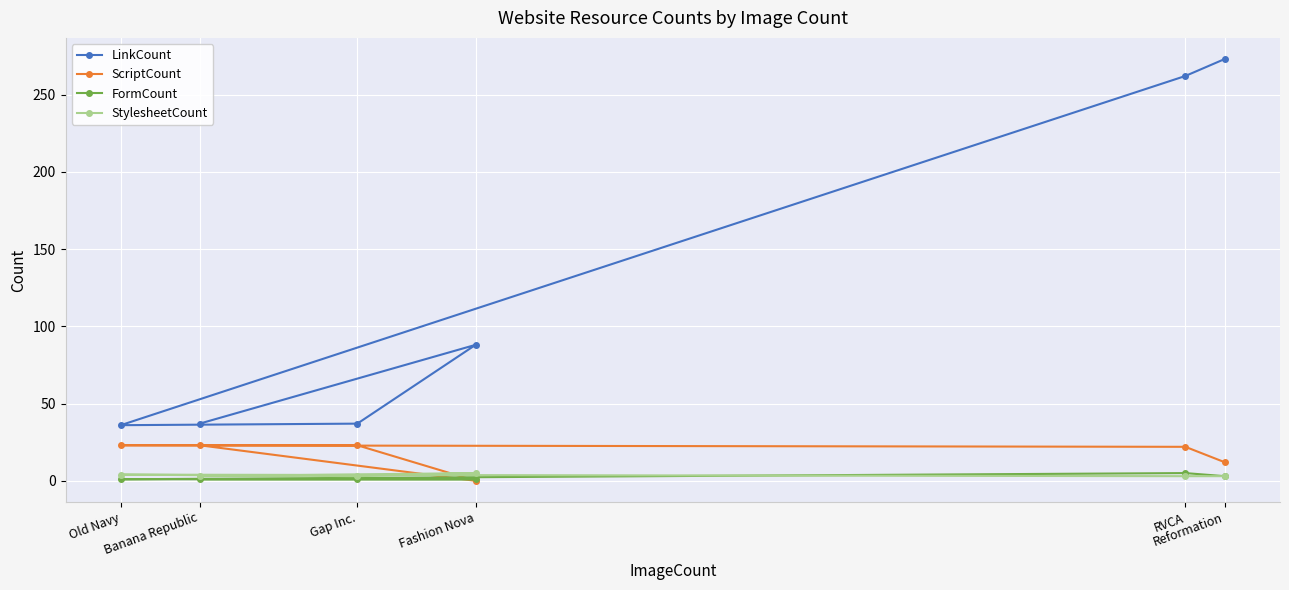

What is the label of the 1st point from the right?

Reformation